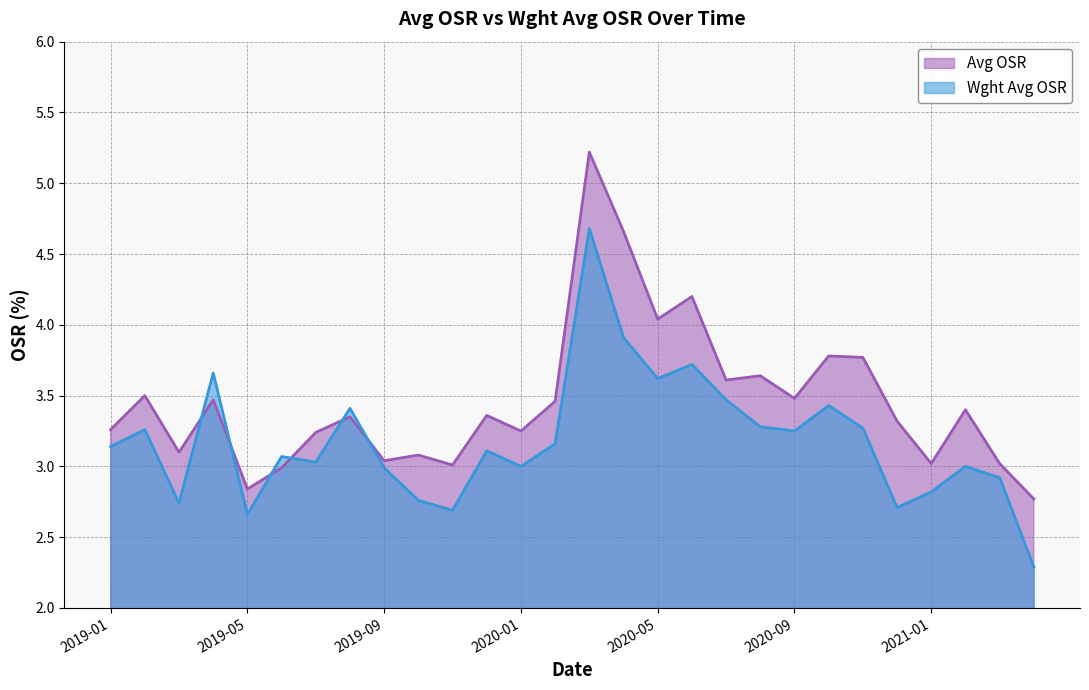

What is the lowest value of the Avg OSR series?

2.8